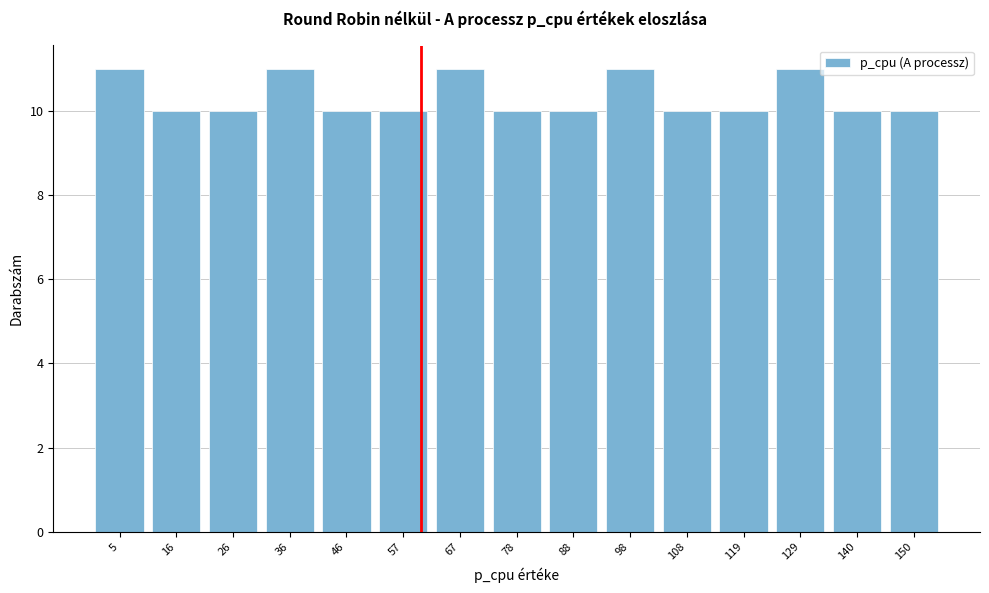

Reading left to right, transcribe this chart: for each bar, give the range it covers on the x-axis and its height. Neither the bar edges nor the heights are printed on the chart, so give them approximately, as read against the axes.

0 to 10: 11
10 to 20: 10
20 to 32: 10
32 to 42: 11
42 to 52: 10
52 to 62: 10
62 to 72: 11
72 to 82: 10
82 to 94: 10
94 to 104: 11
104 to 114: 10
114 to 124: 10
124 to 134: 11
134 to 144: 10
144 to 156: 10